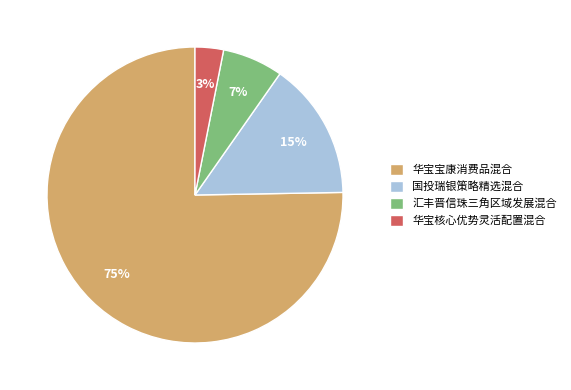

Combined, do 国投瑞银策略精选混合 and 汇丰晋信珠三角区域发展混合 account for over 50%?

No